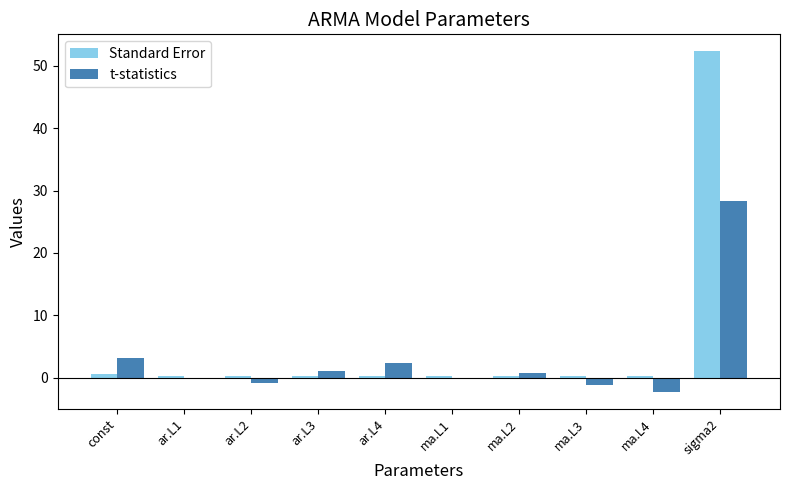

True or false: Standard Error has a value of 0.3 at ma.L2.

True